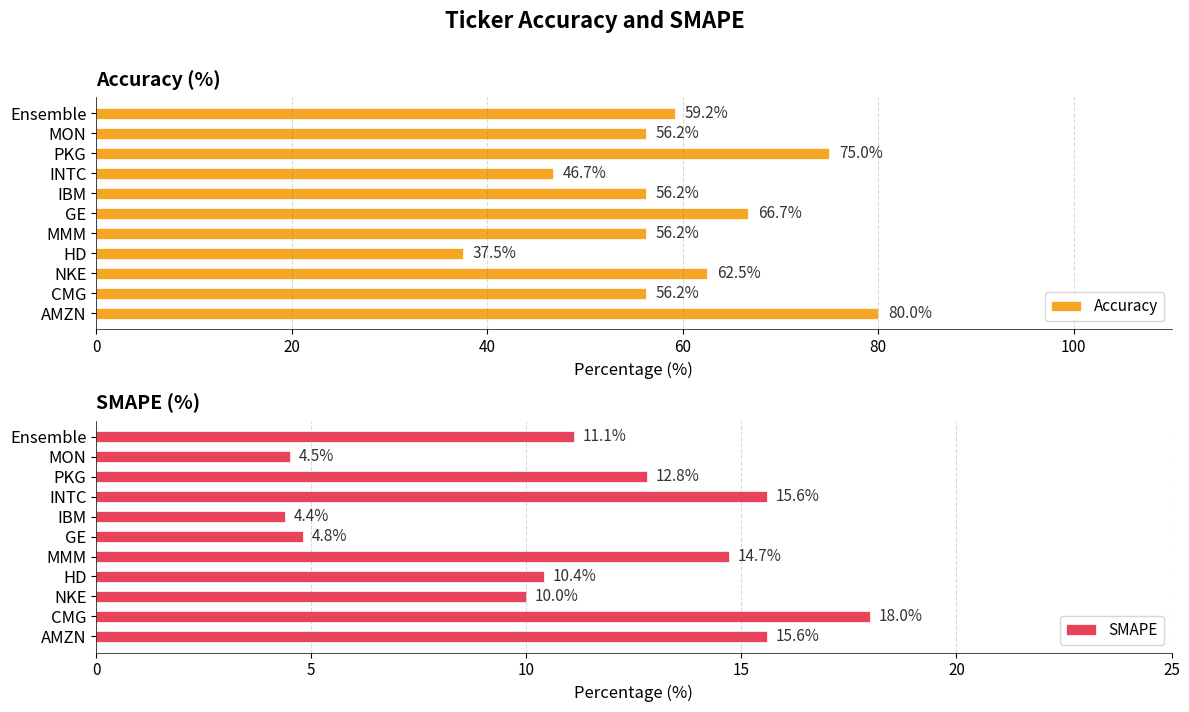

Which category has the lowest value in the Accuracy series?

HD